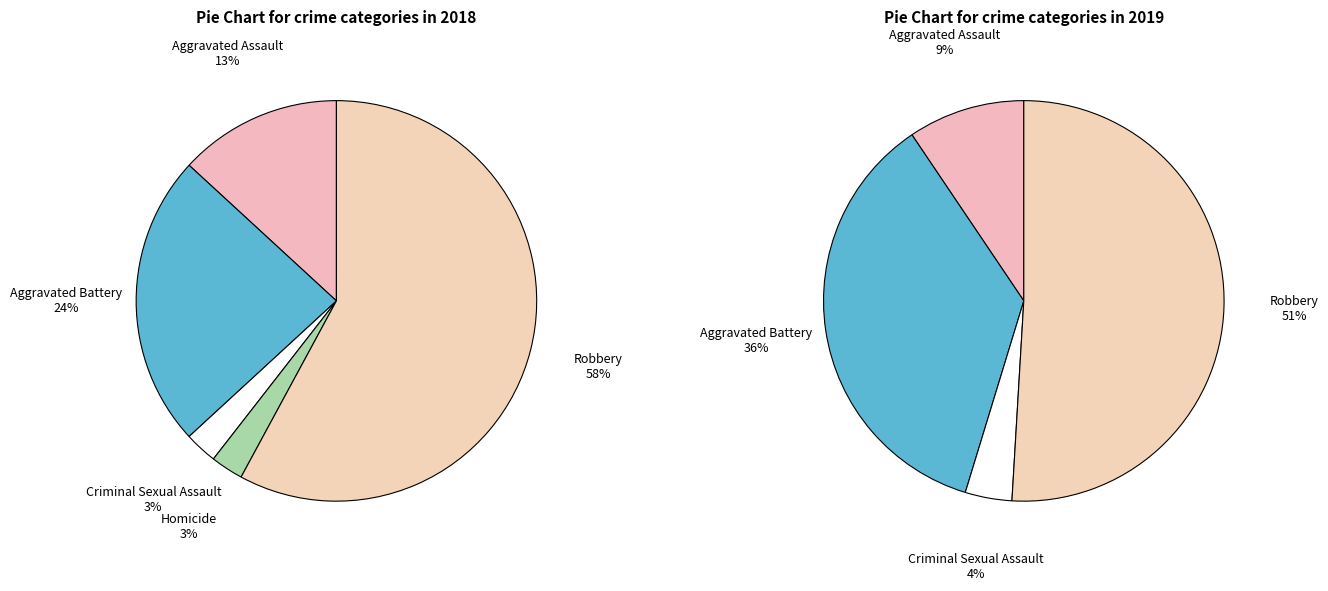

What percentage is the Robbery slice, to the nearest percent?

58%